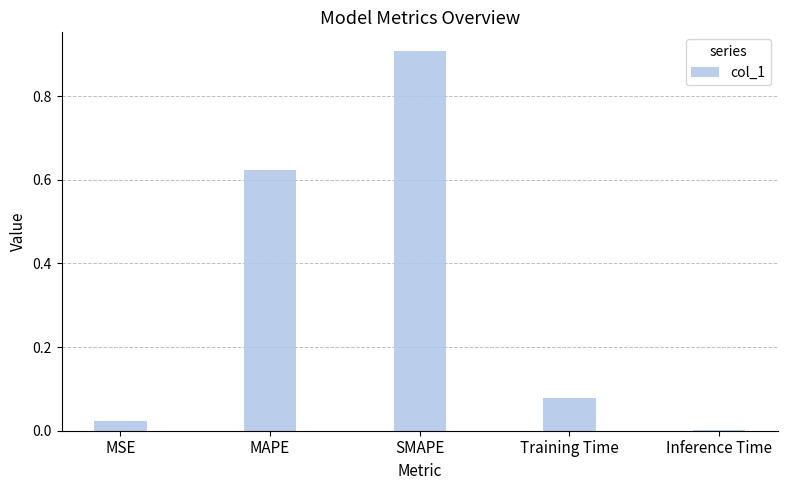

The value at MSE is 0.0. True or false?

True